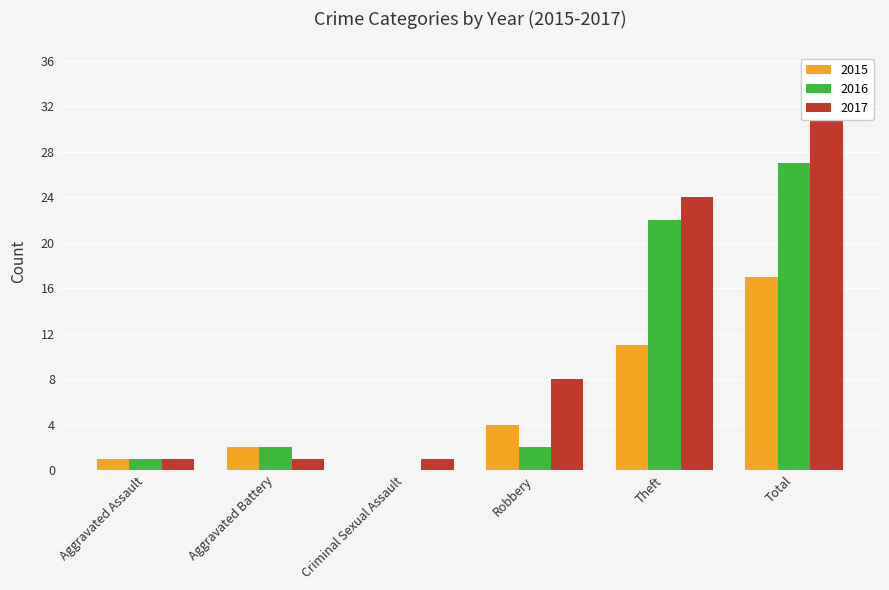

What is the maximum value for 2017?

35